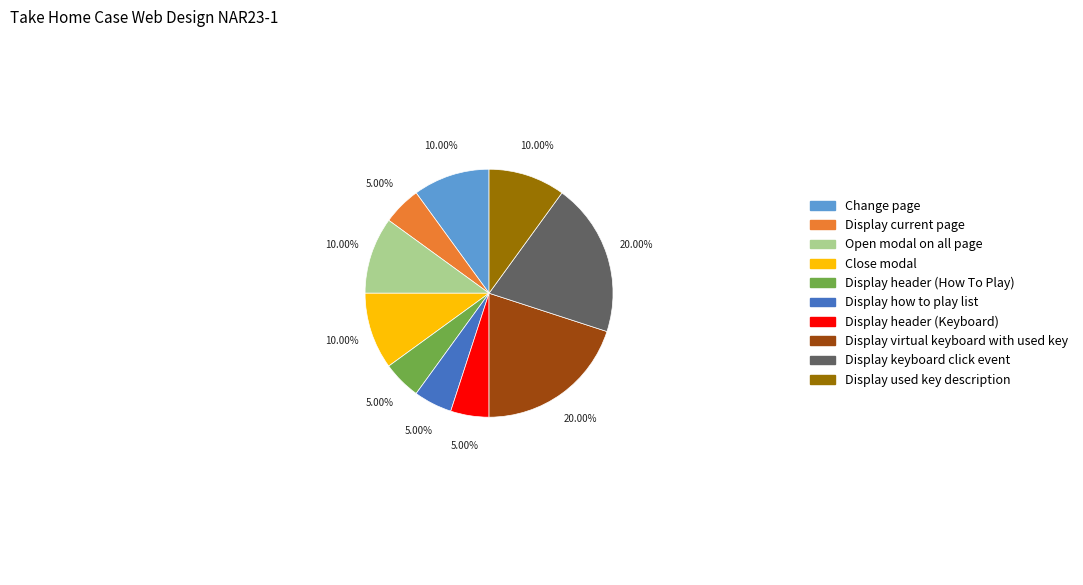

What is the ratio of the value at Display header (How To Play) to the value at Change page?

0.5